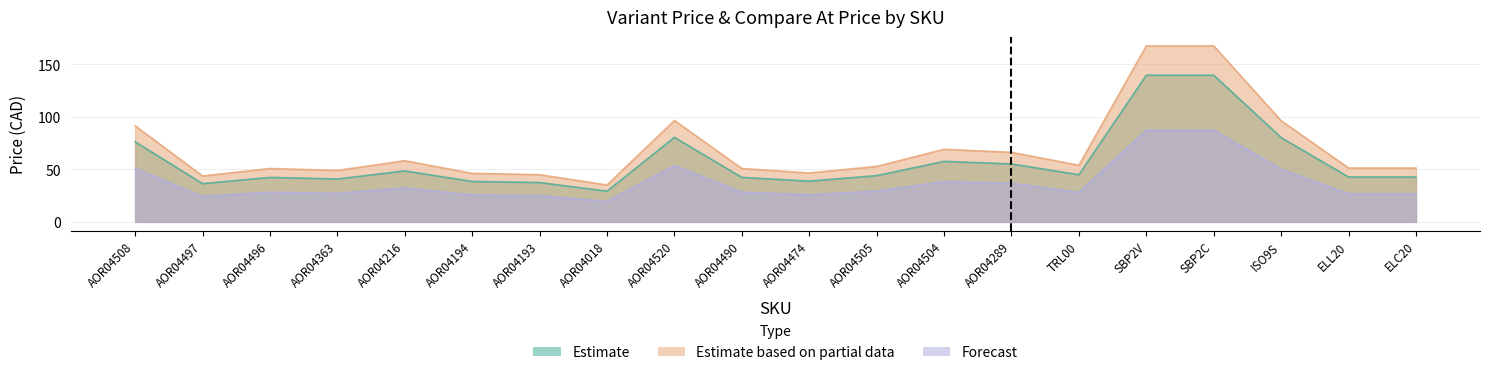

Where does the Estimate series first go above 44?

AOR04508